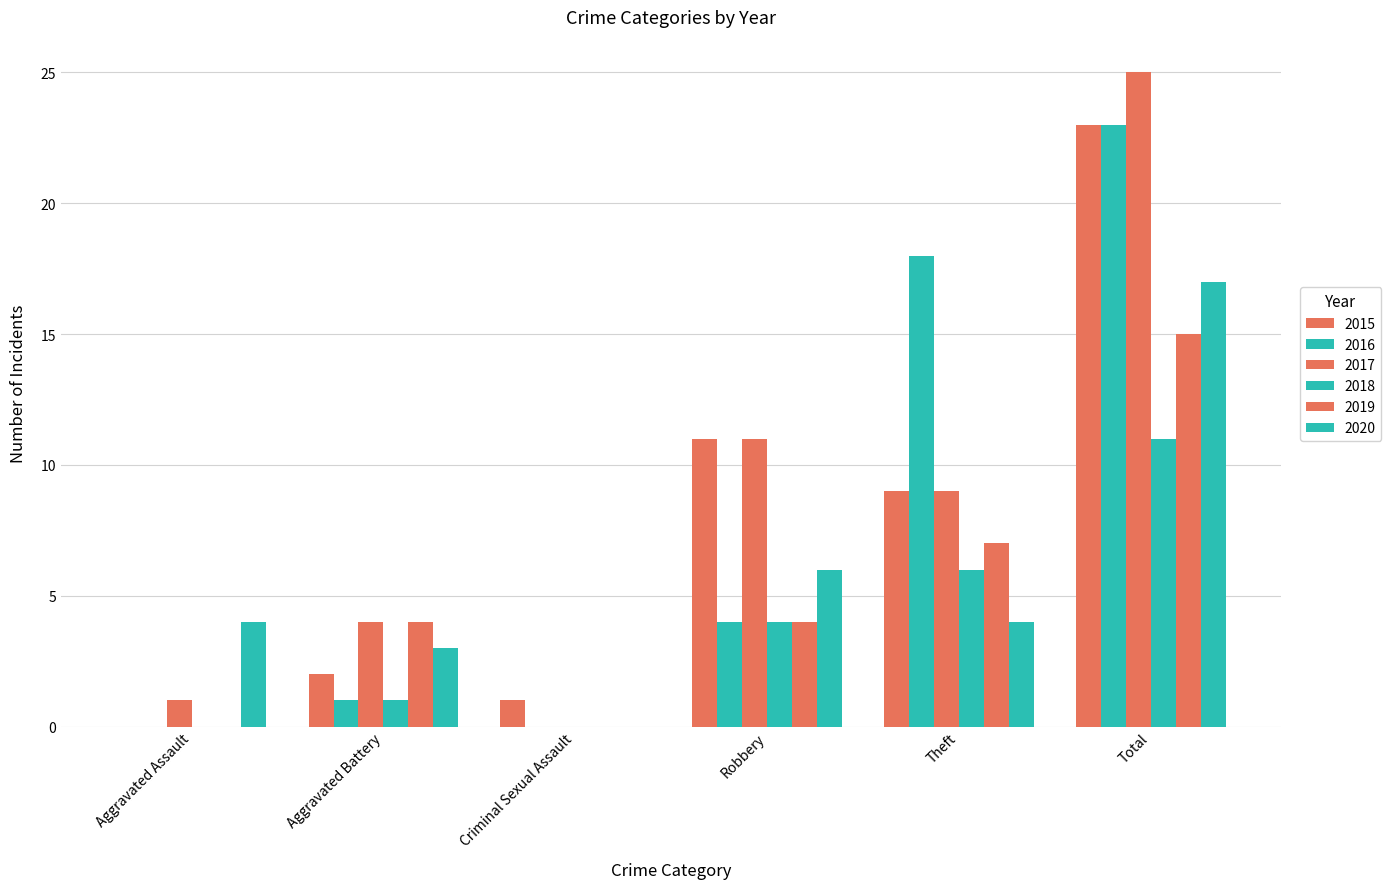

Is it true that 2018 equals 0 at Aggravated Assault?

True